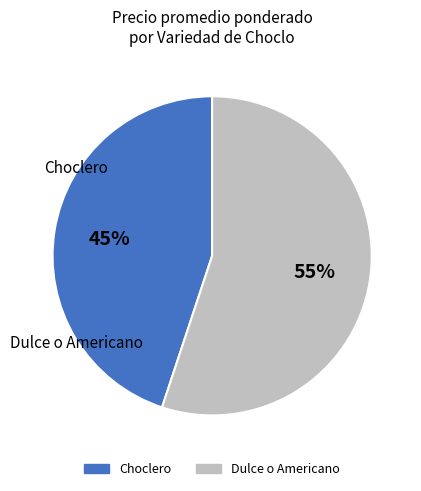

Which has a higher value, Dulce o Americano or Choclero?

Dulce o Americano